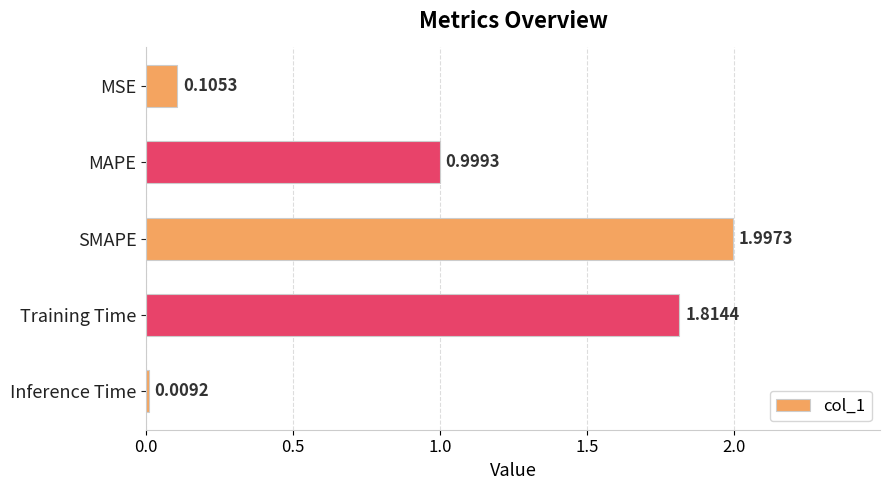

Which category has the lowest value across all series?

Inference Time